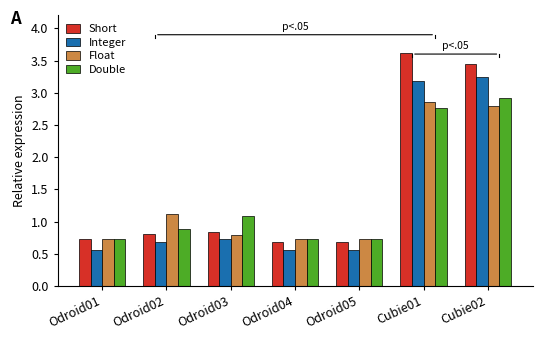

Is it true that Integer equals 0.6 at Odroid01?

True